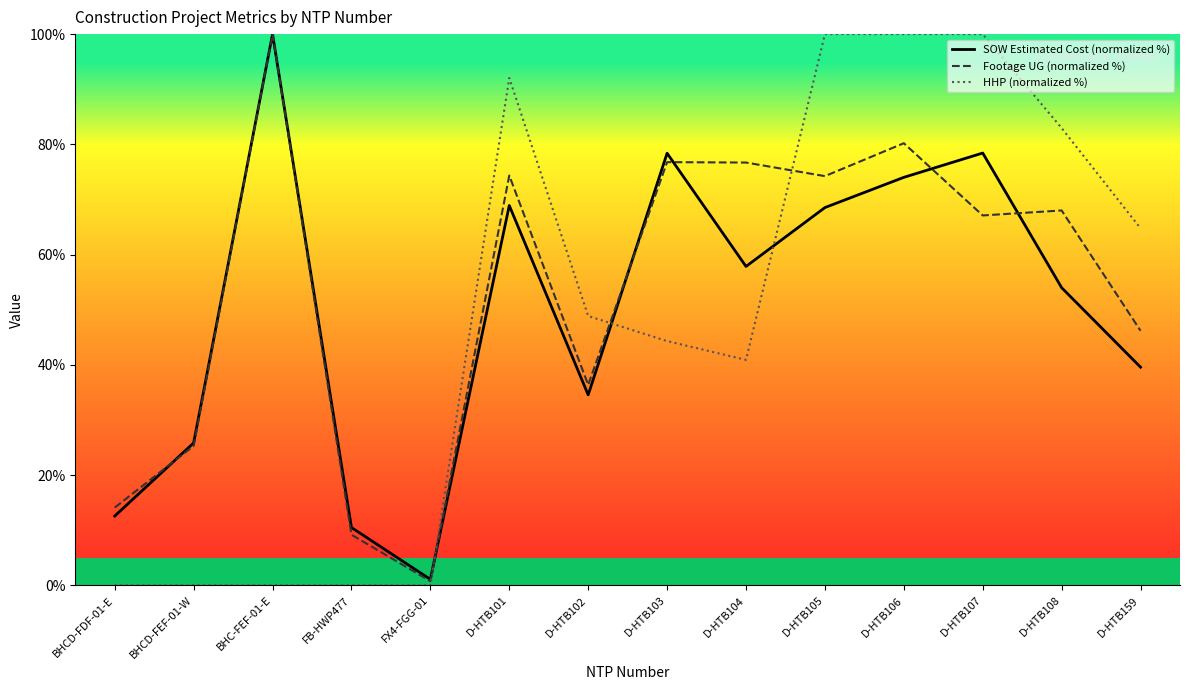

What position from the right is D-HTB107?

3